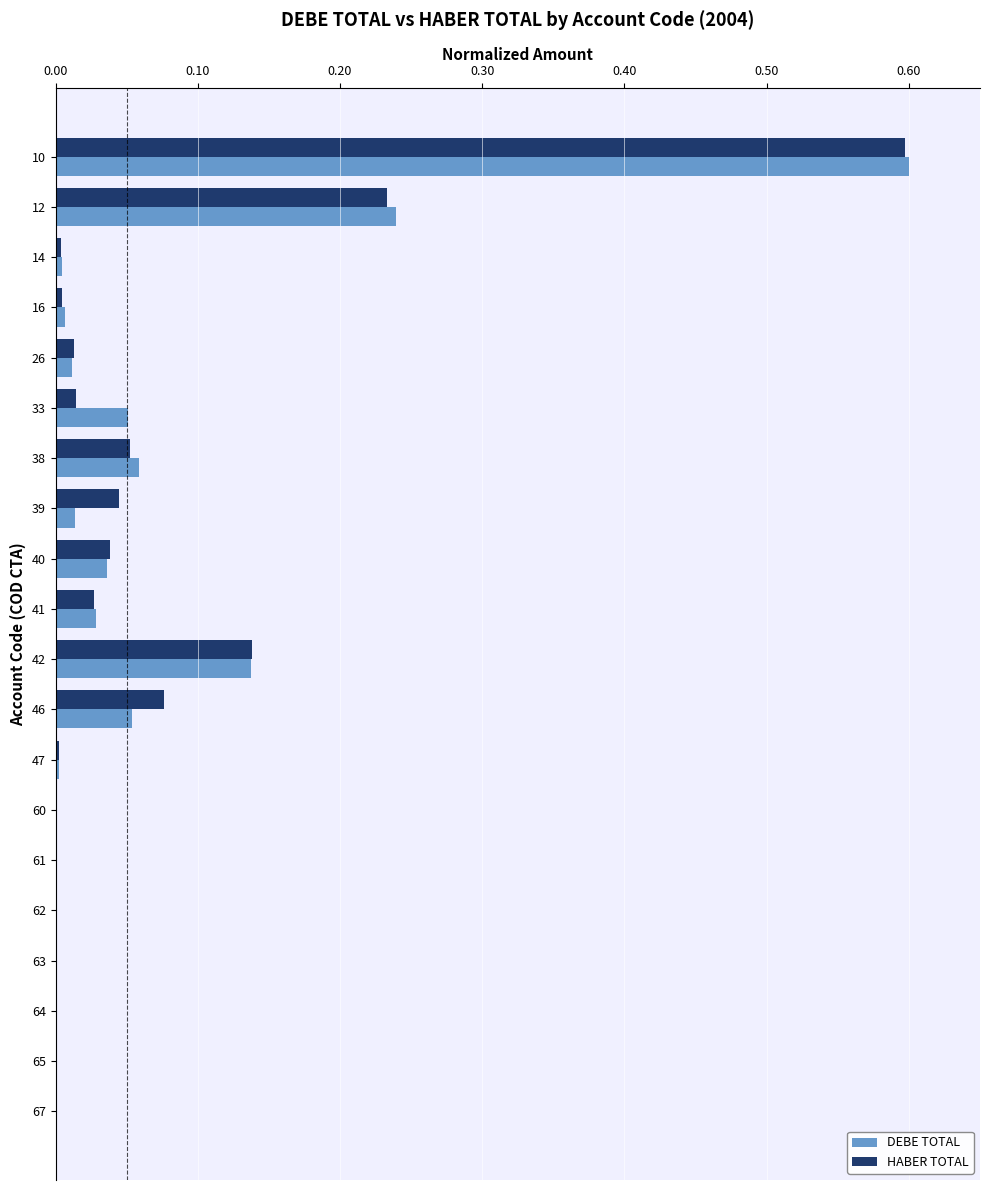

At which label does HABER TOTAL reach its peak?

10